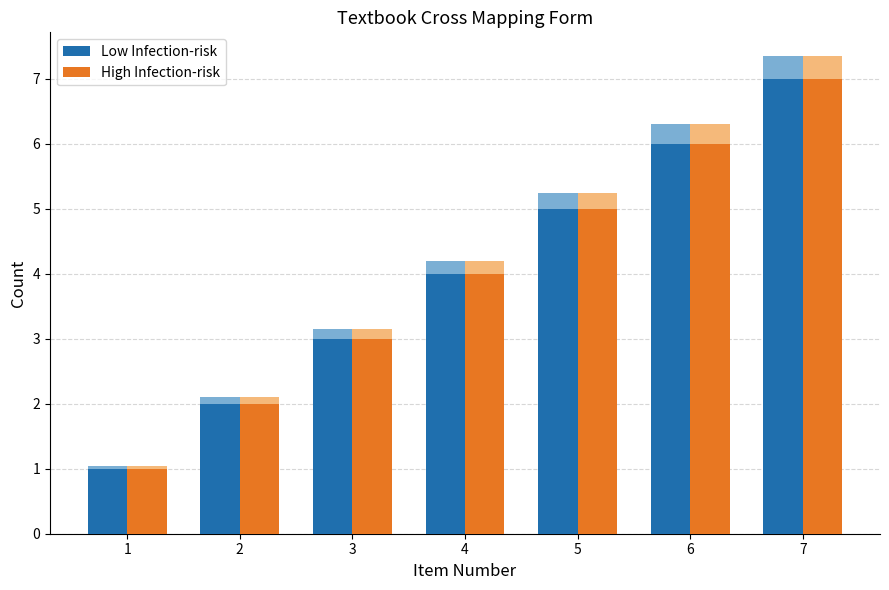

Which series has the largest total across all categories?

Low Infection-risk